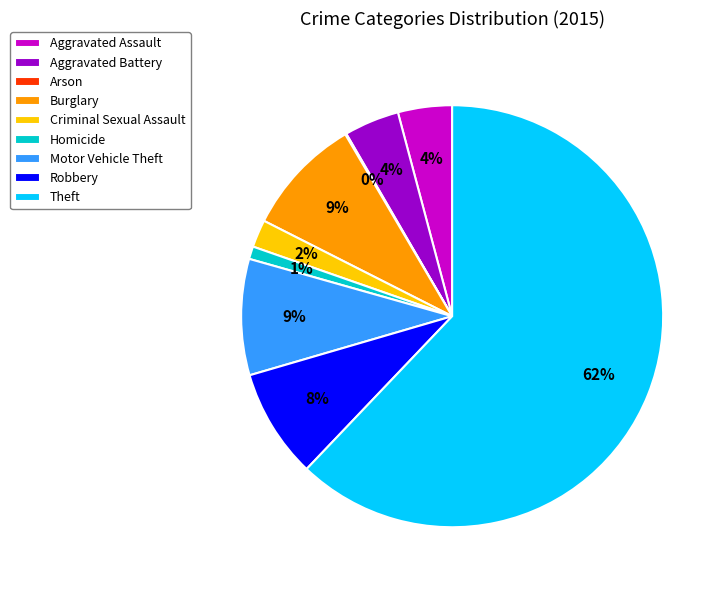

What is the largest slice in the pie chart?

Theft